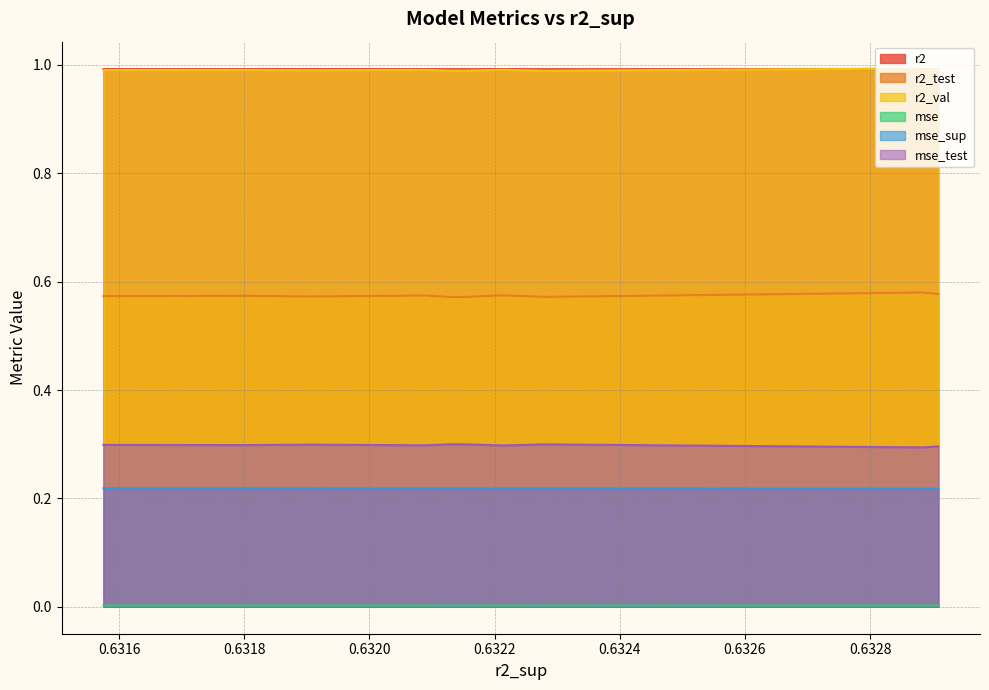

Count the number of categories in the chart.

10